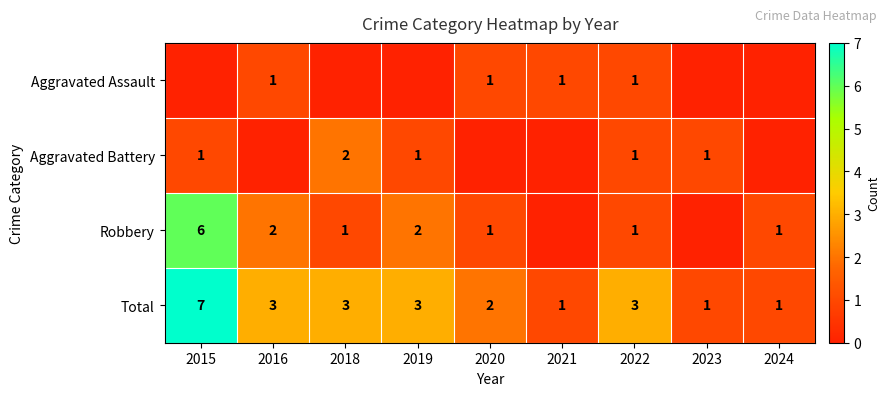

The value of Robbery at 2022 is 0. True or false?

False